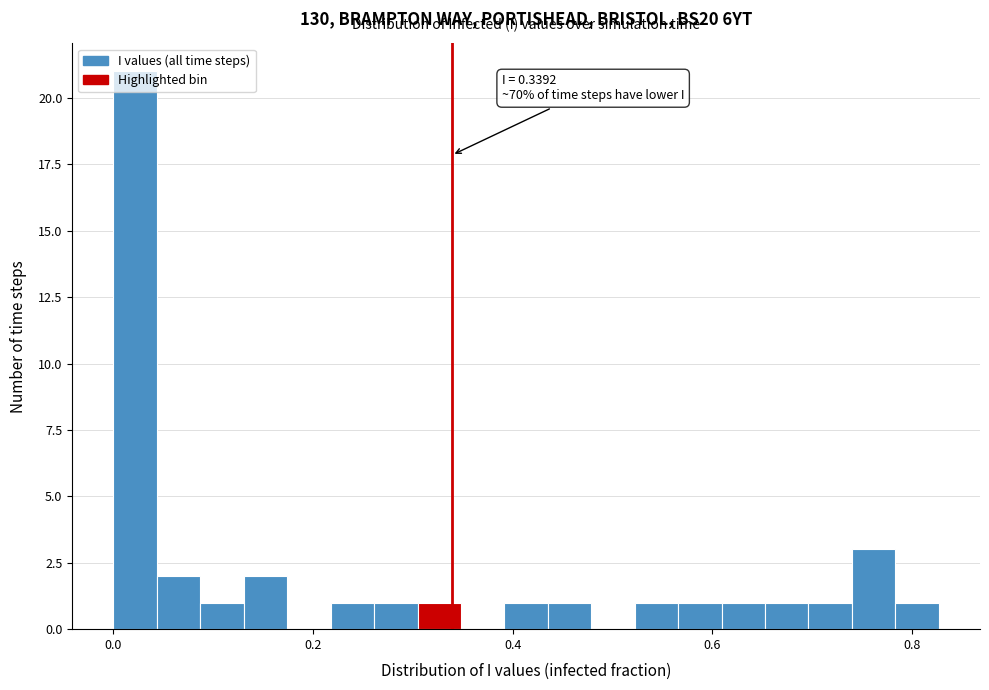

Read against the x-axis, roughly where is the centre of the tallest bar?

0.02